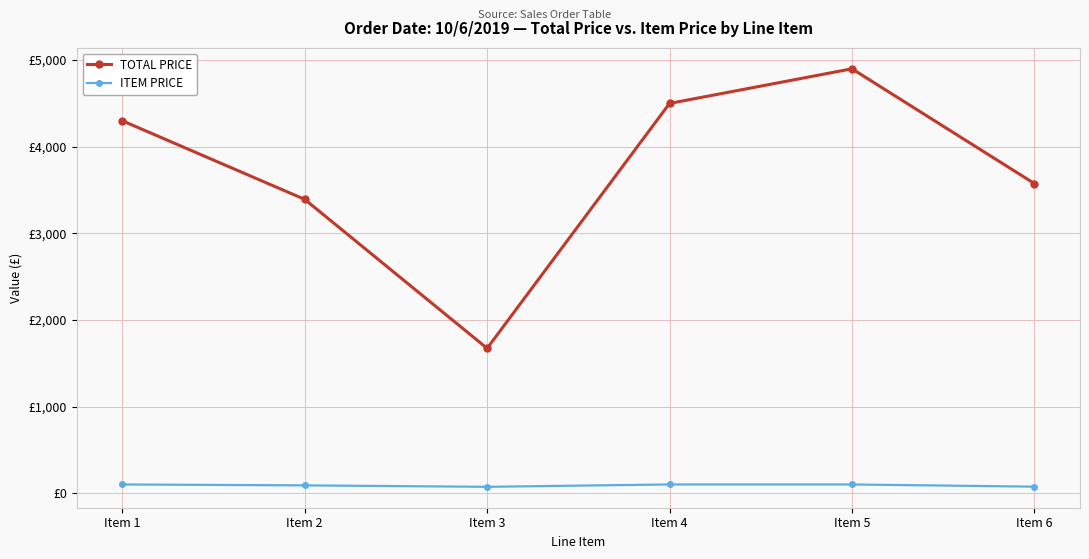

In ITEM PRICE, how many points are lower than both neighbors (excluding endpoints)?

1